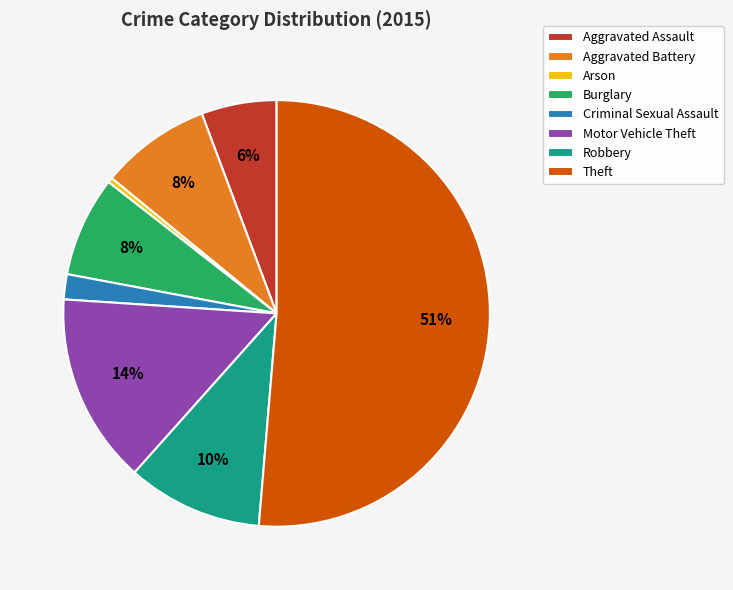

Which slice is the largest?

Theft